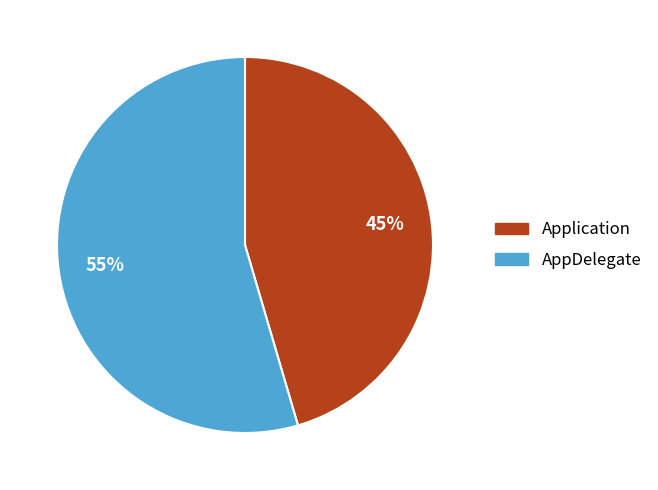

How many segments does this pie chart have?

2